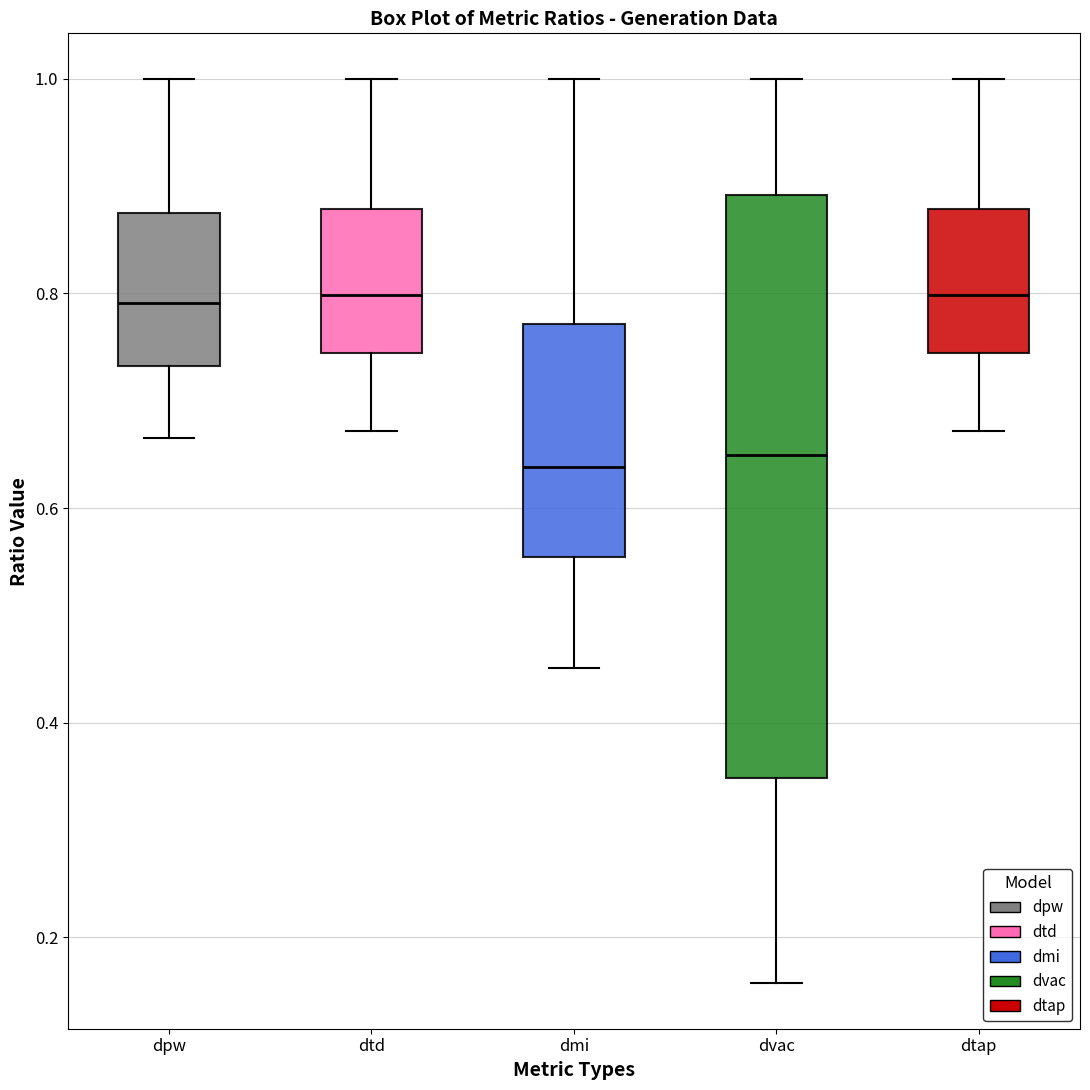

Where is the lower edge of the box for dvac on the y-axis? The values are not printed on the chart, so give them approximately, as read against the axis.

0.34